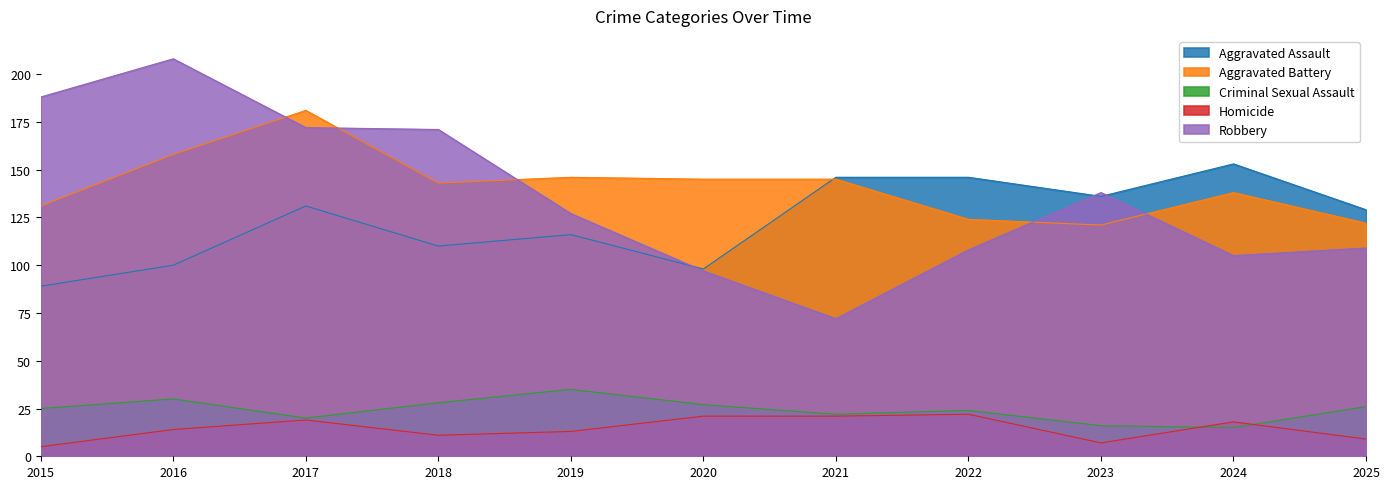

Reading right to left, extract all data points from this chart.

Aggravated Assault: 2025=129	2024=153	2023=136	2022=146	2021=146	2020=98	2019=116	2018=110	2017=131	2016=100	2015=89
Aggravated Battery: 2025=122	2024=138	2023=121	2022=124	2021=145	2020=145	2019=146	2018=143	2017=181	2016=158	2015=131
Criminal Sexual Assault: 2025=26	2024=15	2023=16	2022=24	2021=22	2020=27	2019=35	2018=28	2017=20	2016=30	2015=25
Homicide: 2025=9	2024=18	2023=7	2022=22	2021=21	2020=21	2019=13	2018=11	2017=19	2016=14	2015=5
Robbery: 2025=109	2024=105	2023=138	2022=108	2021=72	2020=97	2019=127	2018=171	2017=172	2016=208	2015=188